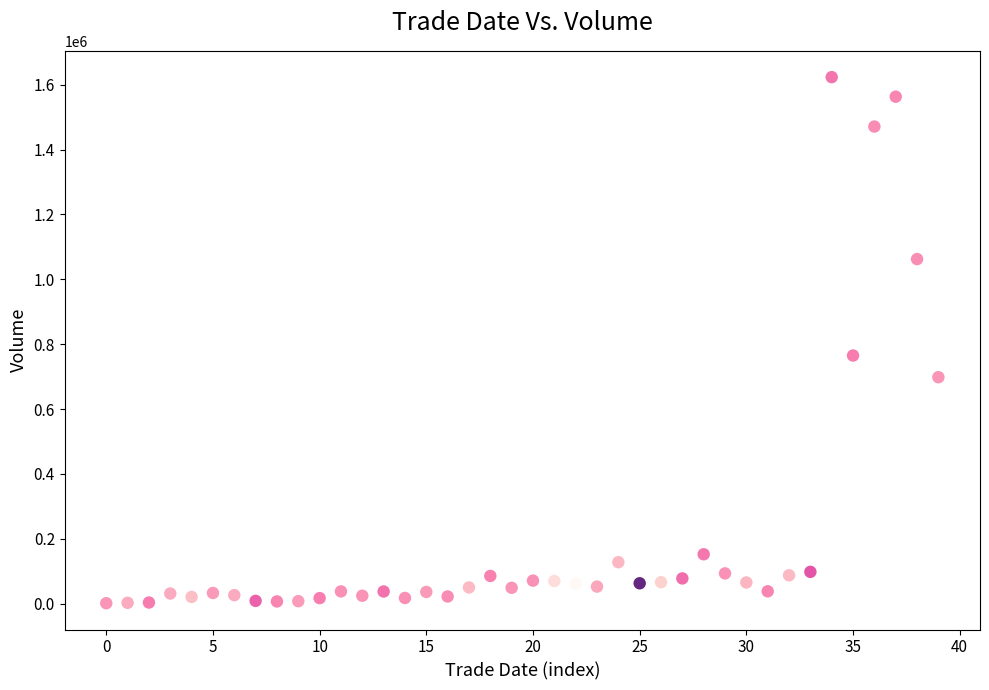

What is the range of Y values (max minus min)?

1622122